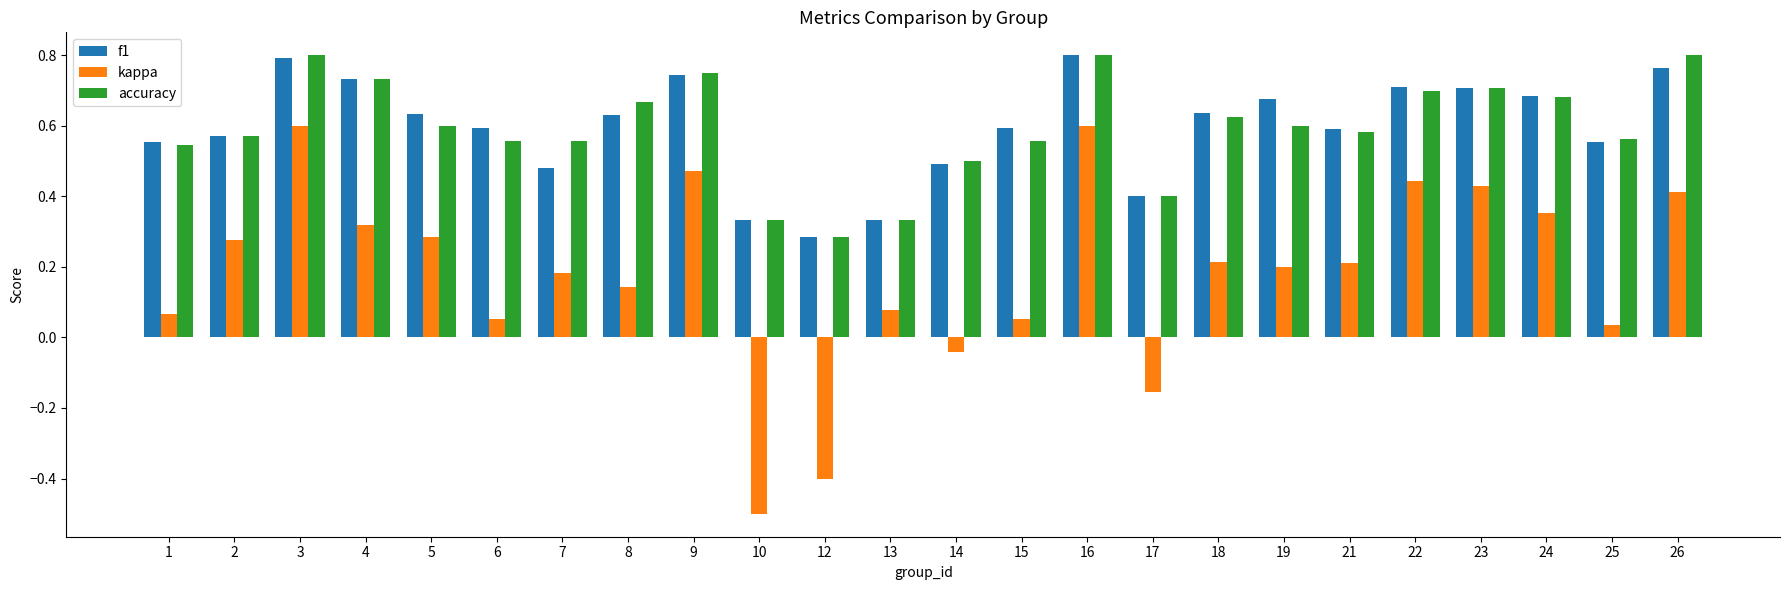

What is the minimum value shown in the chart?

-0.5